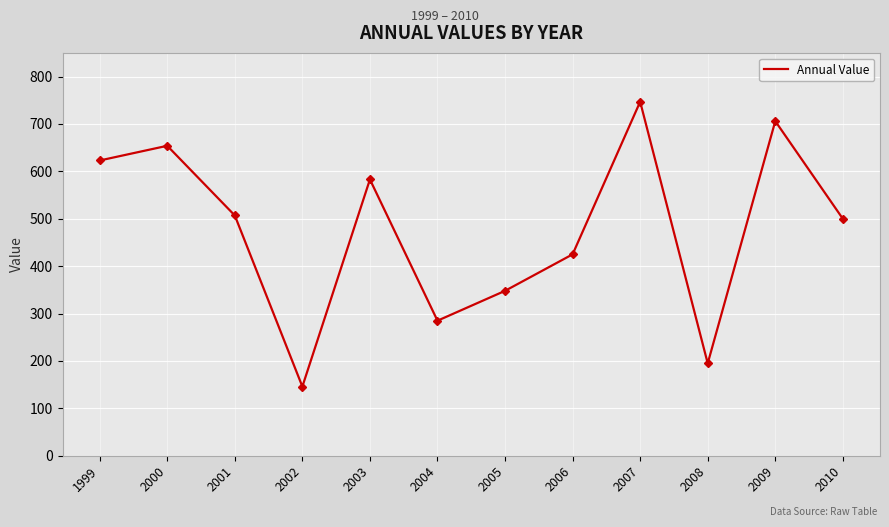

What is the difference between the maximum and second lowest values?

552